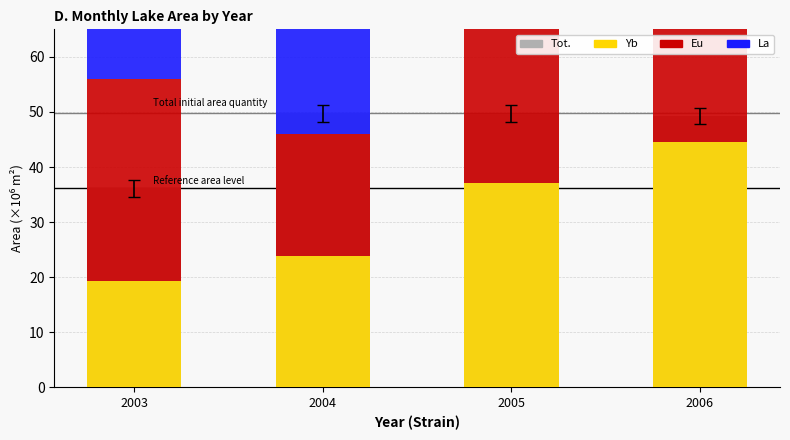

What is the value of the Yb bar at the 1st from the left?

19.4